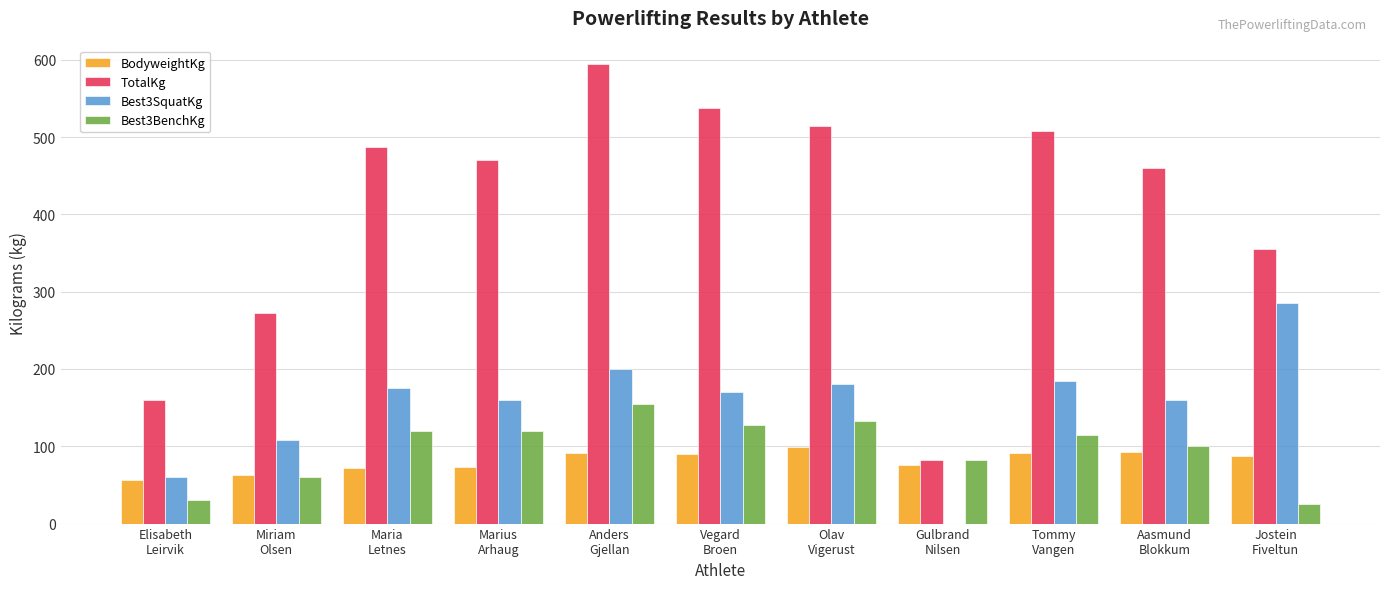

Between Maria
Letnes and Anders
Gjellan, which series saw the biggest shift?

TotalKg